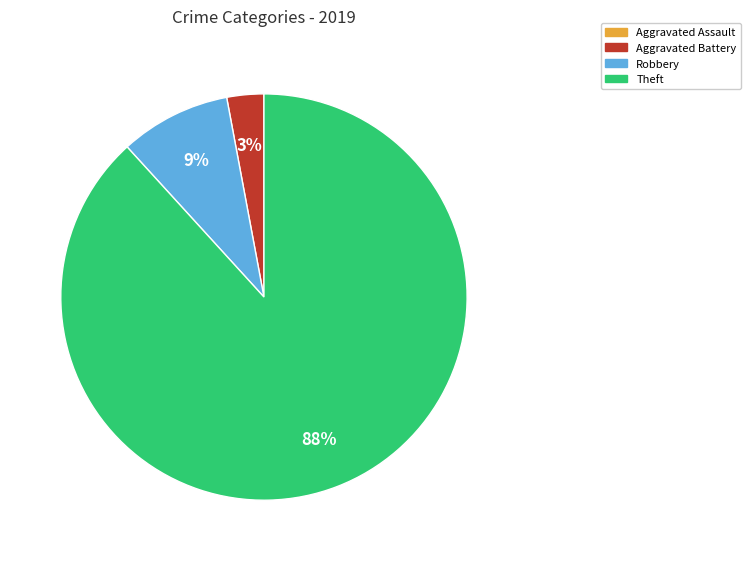

Is it true that Aggravated Battery is 8% of the pie?

False